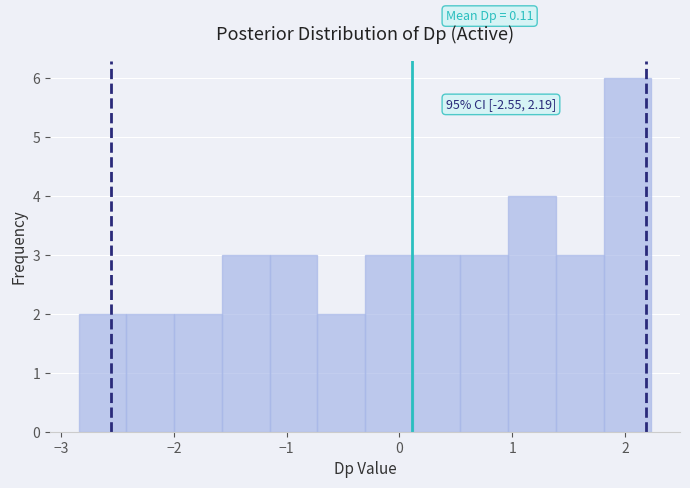

Which range on the x-axis has the tallest bar?

1.8 to 2.2